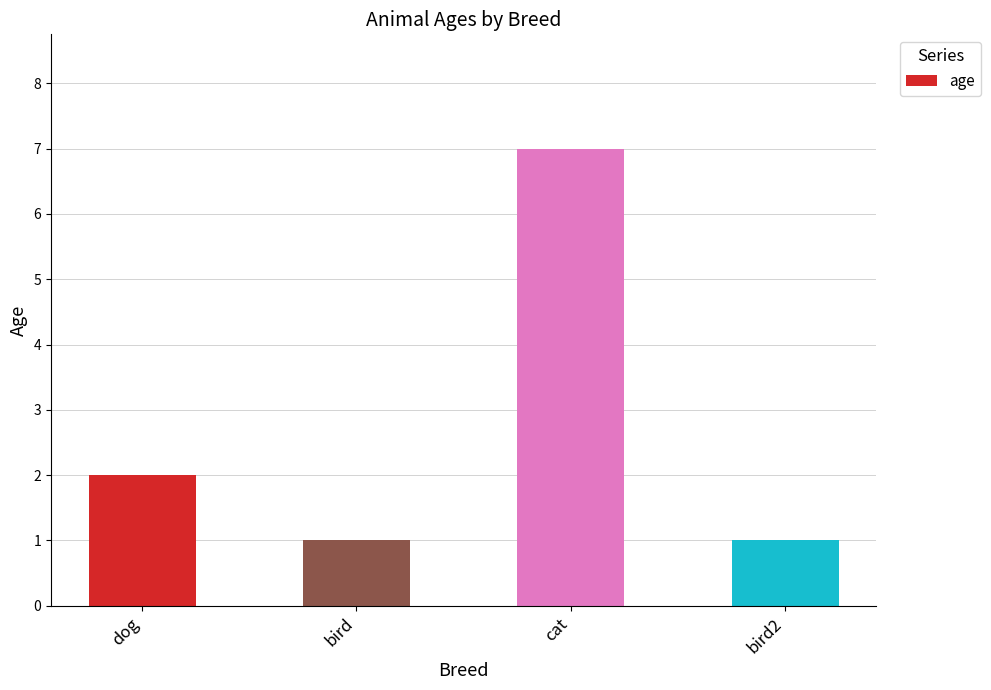

What is the sum of the values at dog and cat?

9